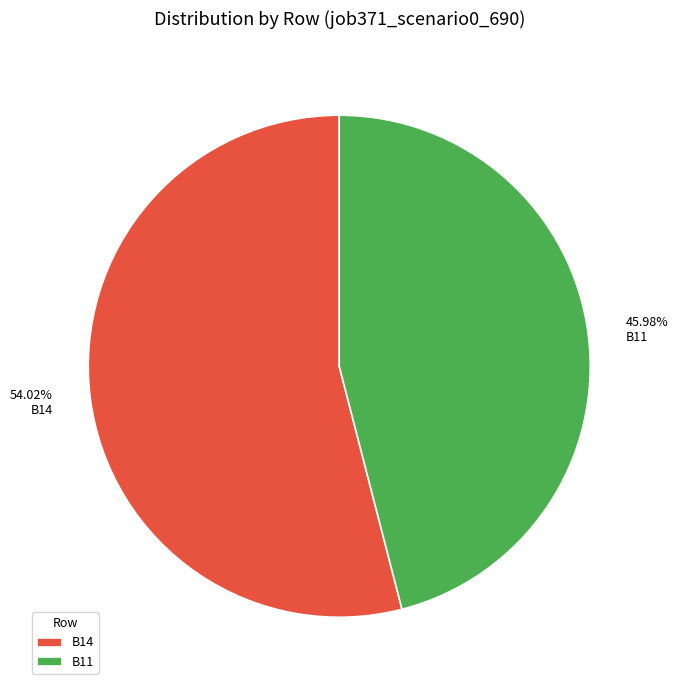

Between 54.02% B14 and 45.98% B11, which is larger?

54.02% B14